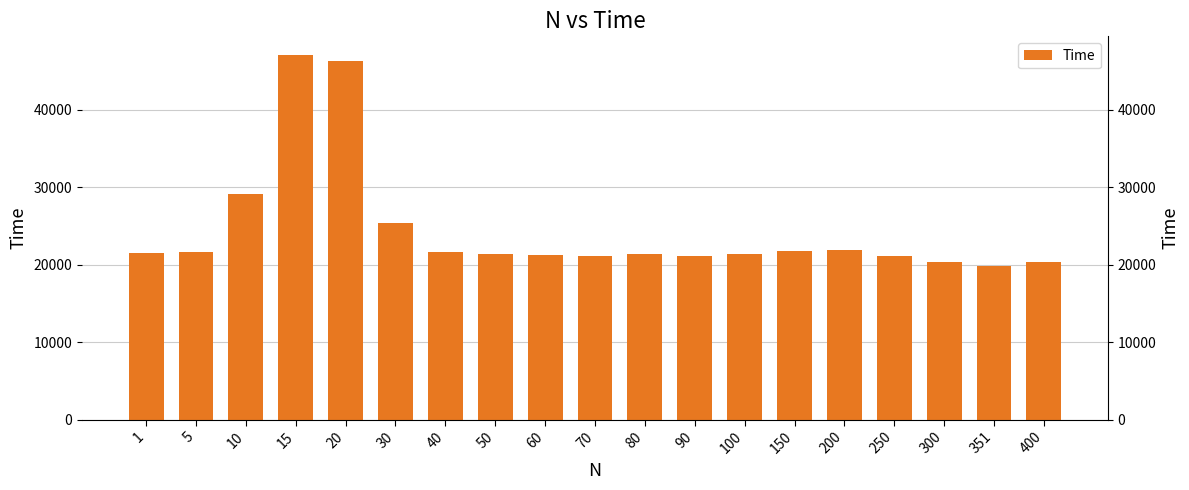

Between 1 and 250, which is larger?

1